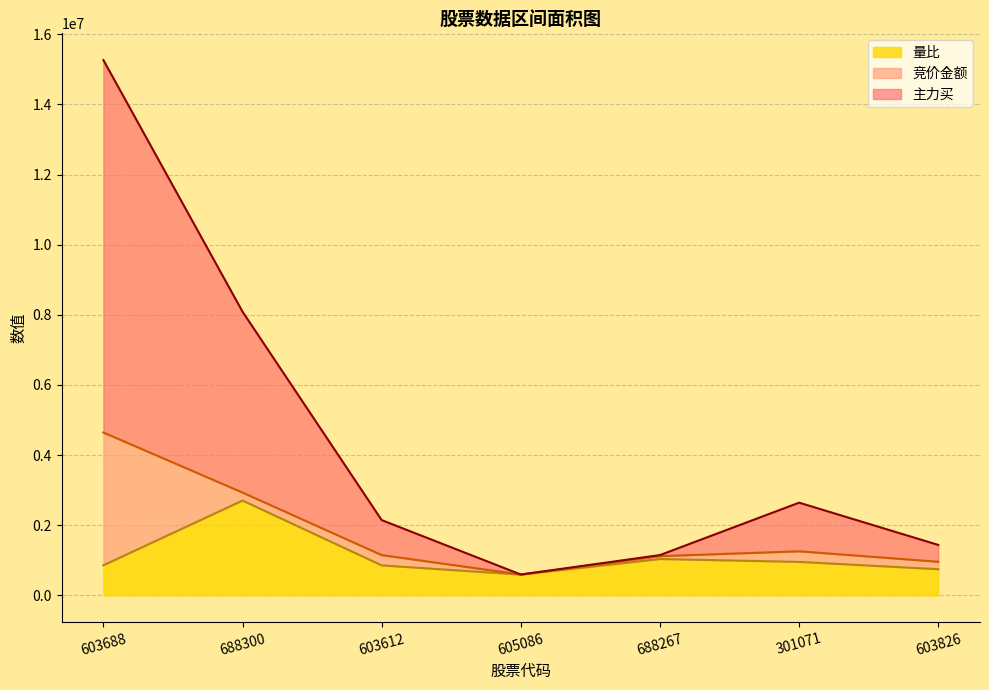

True or false: 量比 and 主力买 intersect in this chart.

False